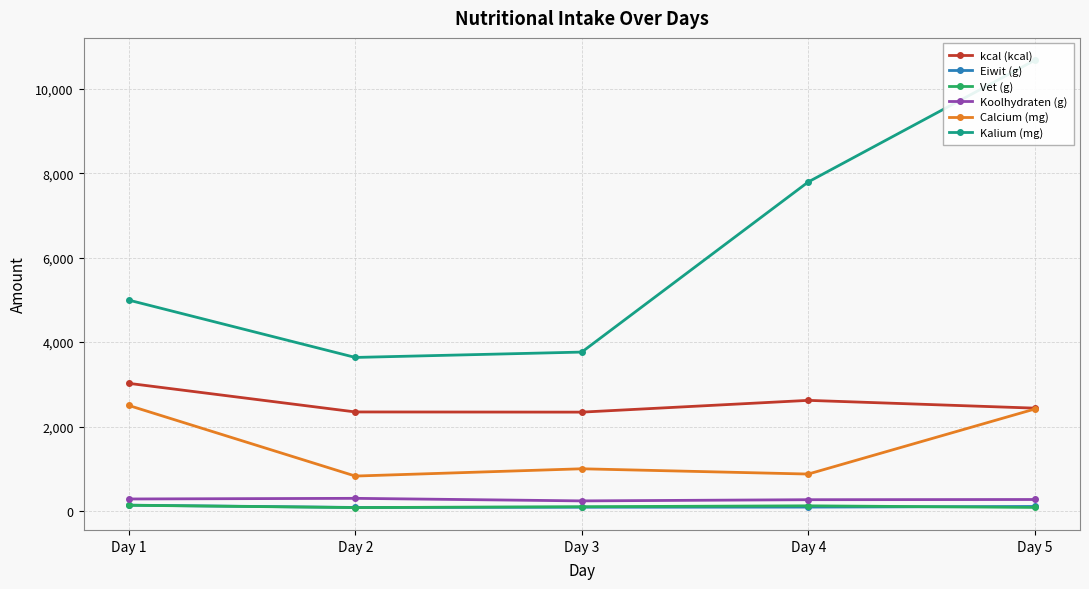

What is the average value of the kcal (kcal) series?

2552.8